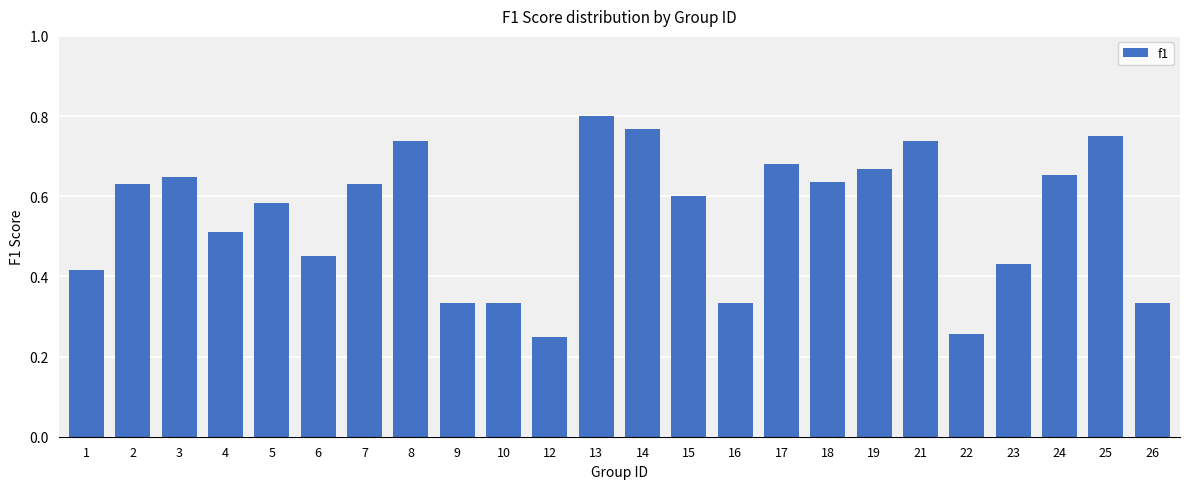

Reading left to right, transcribe all the data shown in this chart.

0.4	0.6	0.6	0.5	0.6	0.5	0.6	0.7	0.3	0.3	0.2	0.8	0.8	0.6	0.3	0.7	0.6	0.7	0.7	0.3	0.4	0.7	0.8	0.3